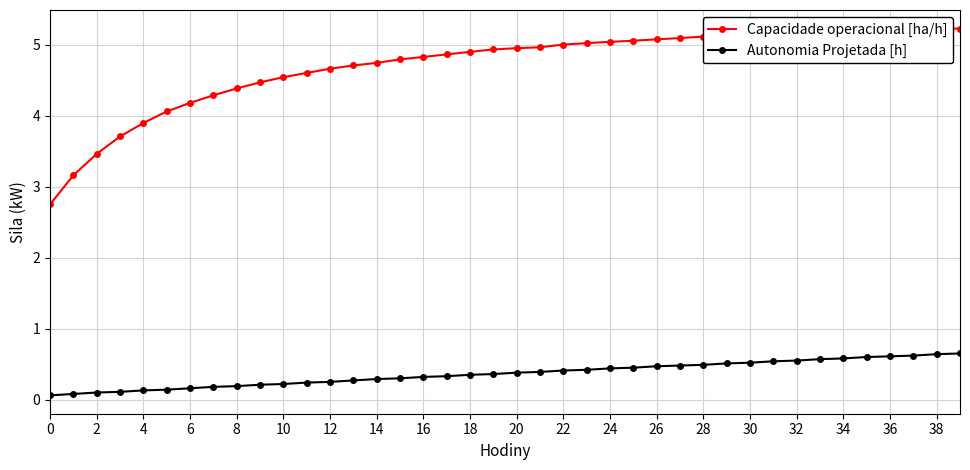

The value of Autonomia Projetada [h] at 24 is 0.2. True or false?

False